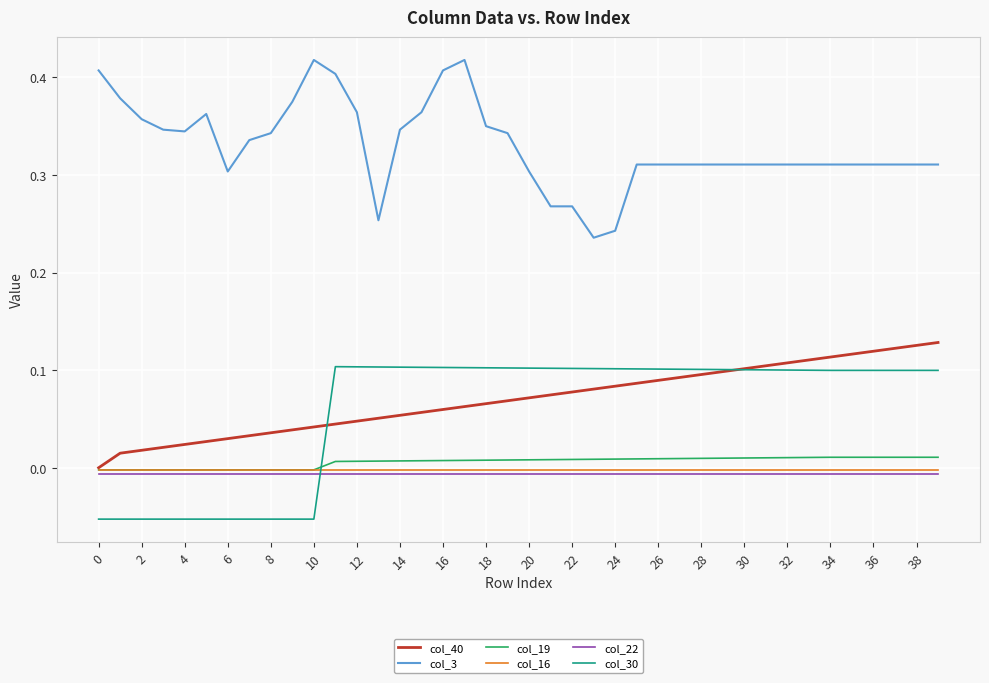

True or false: col_22 and col_3 intersect in this chart.

False